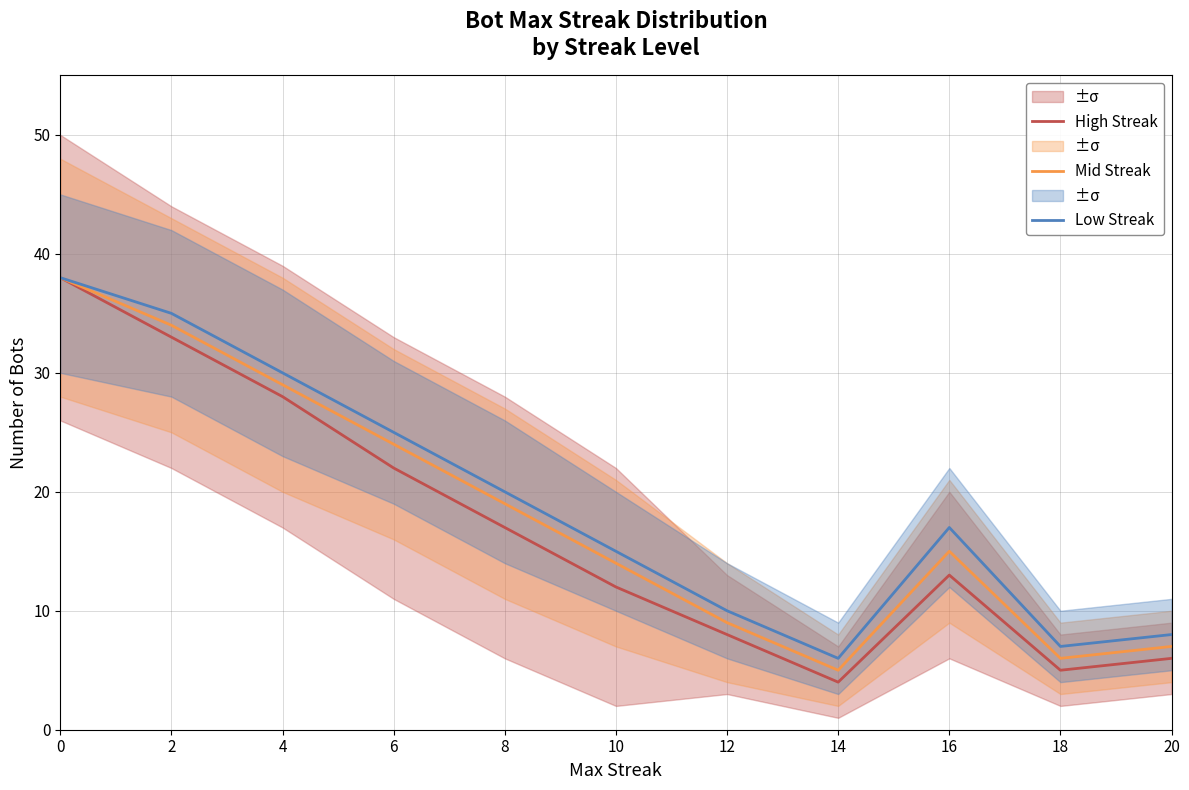

What is the smallest value displayed?

4